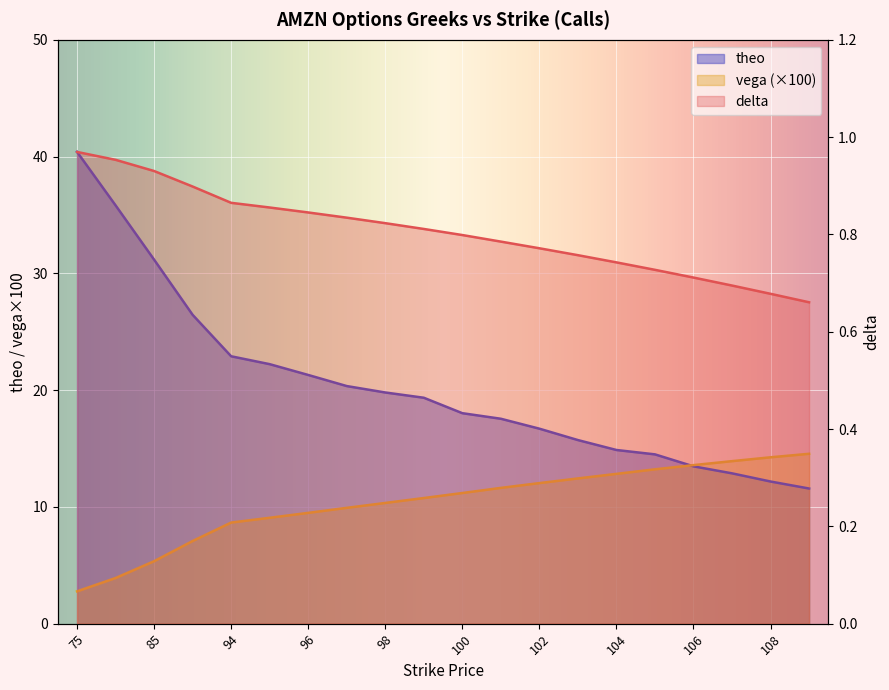

List the series in order of their overall mean, lowest first.

delta, vega, theo